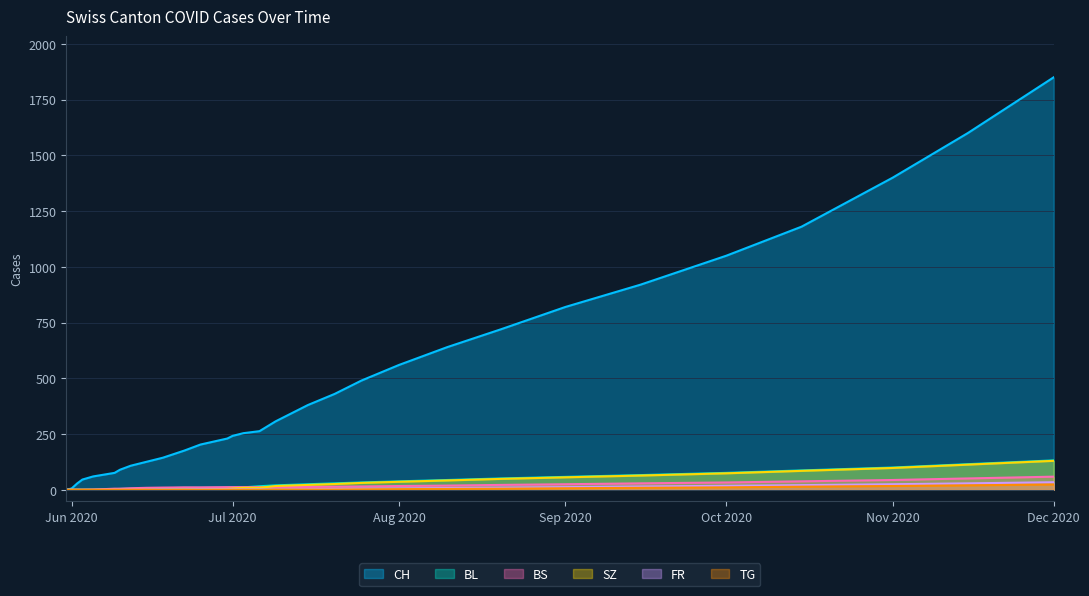

Which label corresponds to the largest value in the chart?

Dec 2020